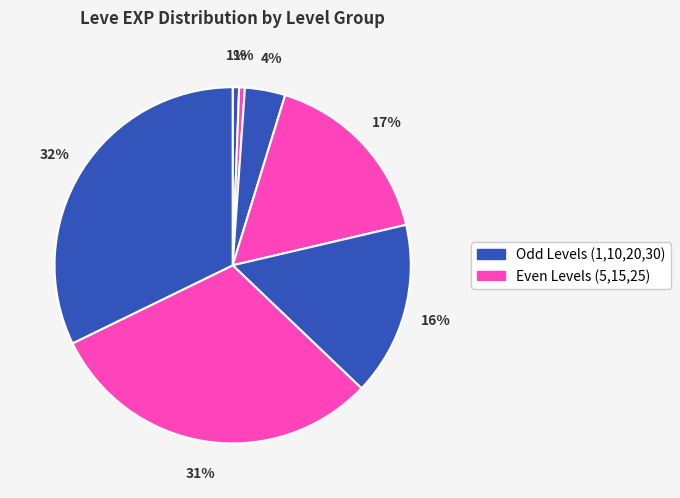

How many slices are in this pie chart?

7